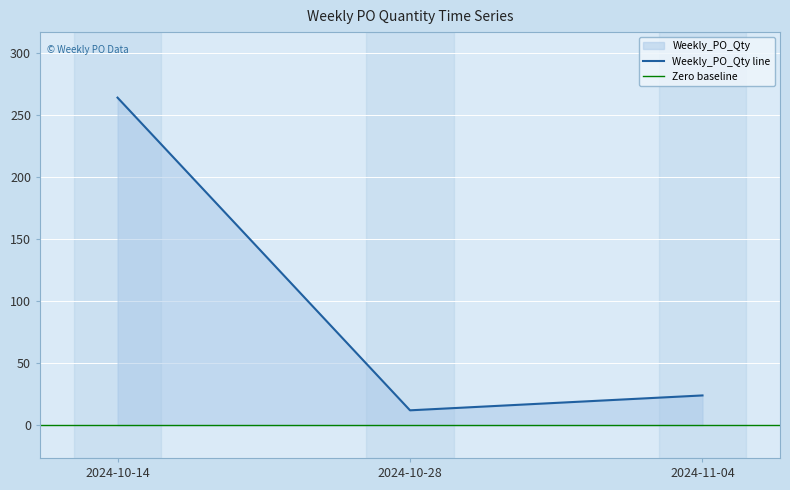

Which category has the highest value across all series?

2024-10-14